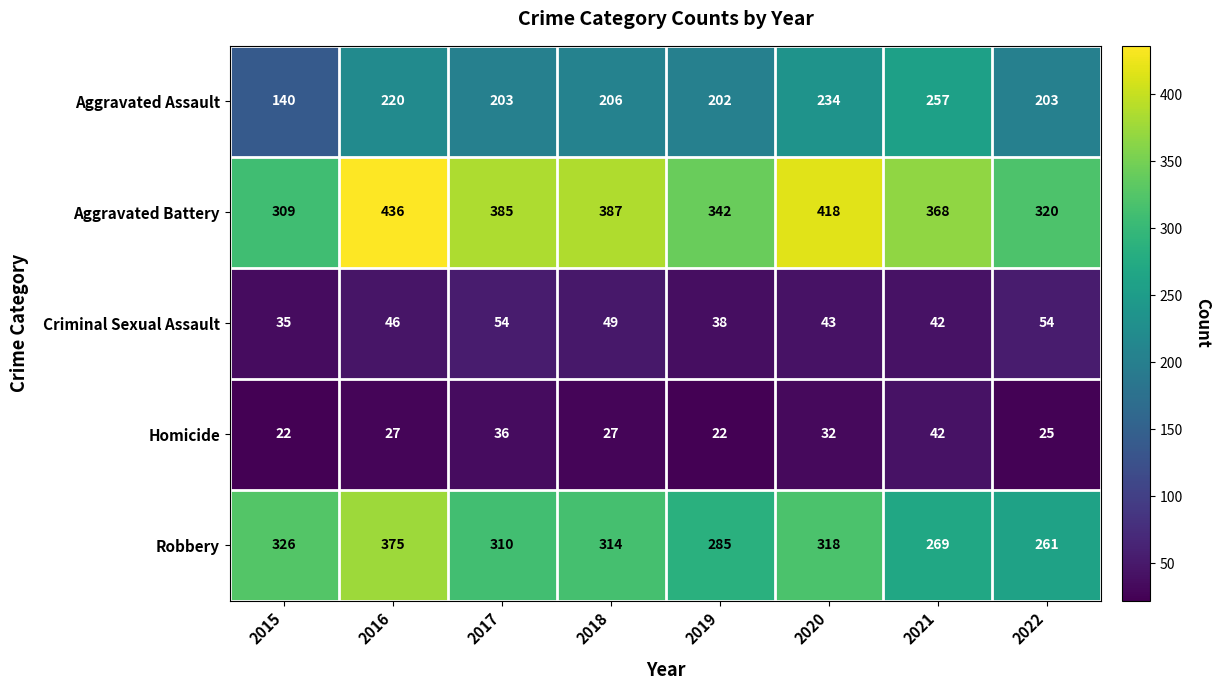

True or false: Aggravated Battery has a value of 342 at 2019.

True